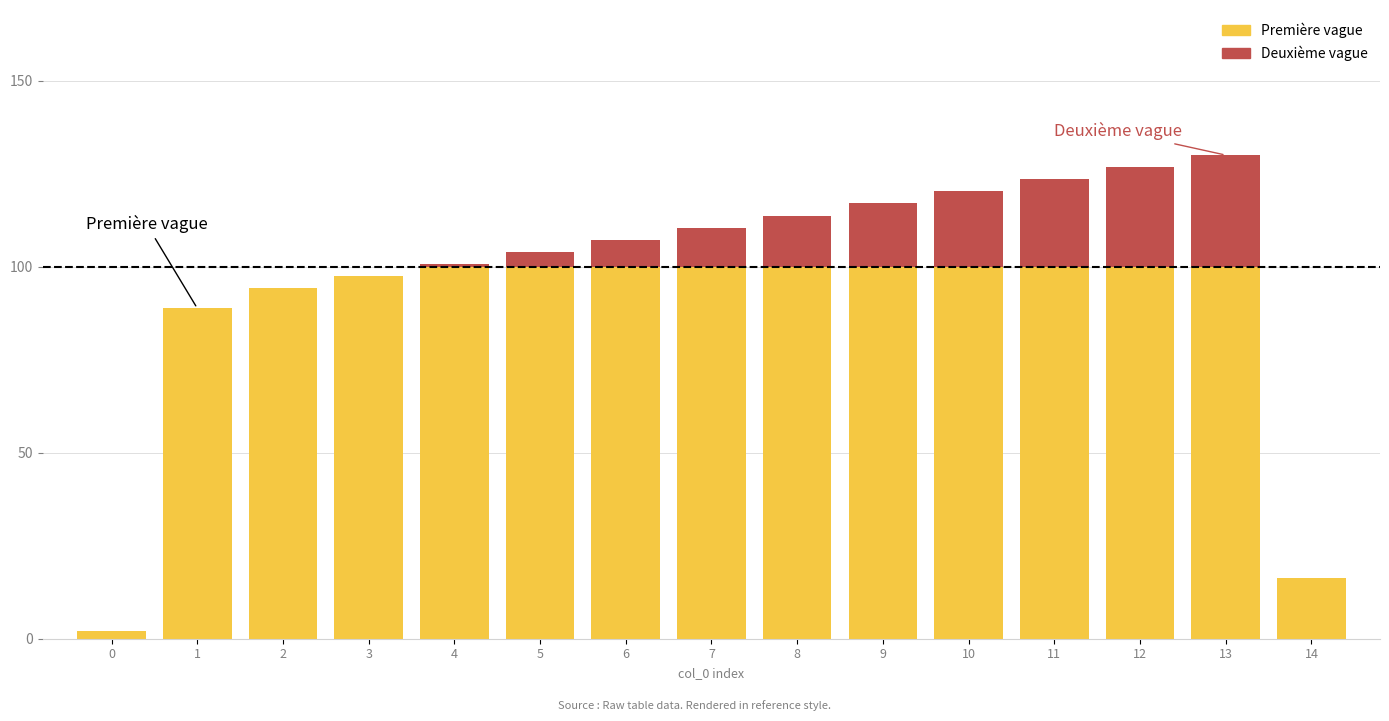

What is the sum of all Première vague values?

1299.0